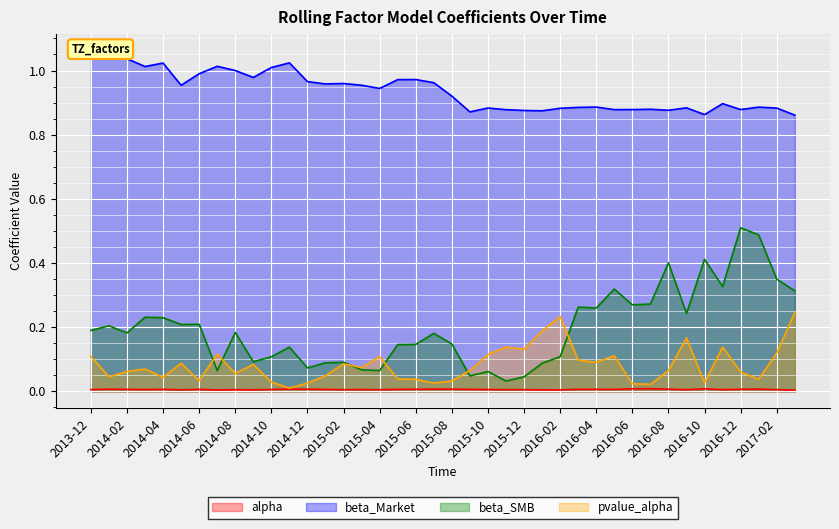

True or false: alpha and beta_SMB intersect in this chart.

False